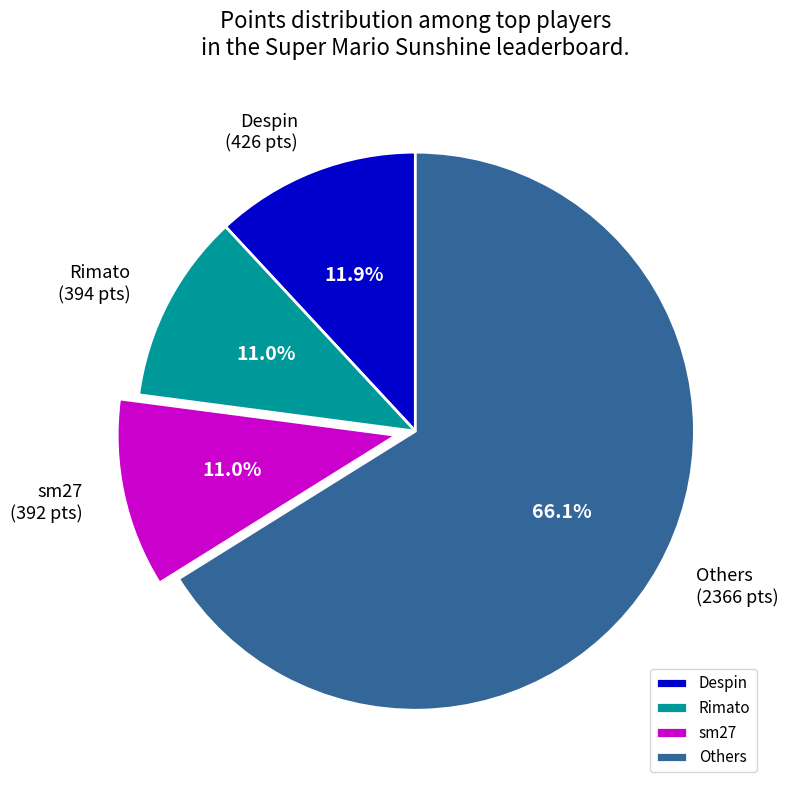

Count the number of slices in the pie.

4